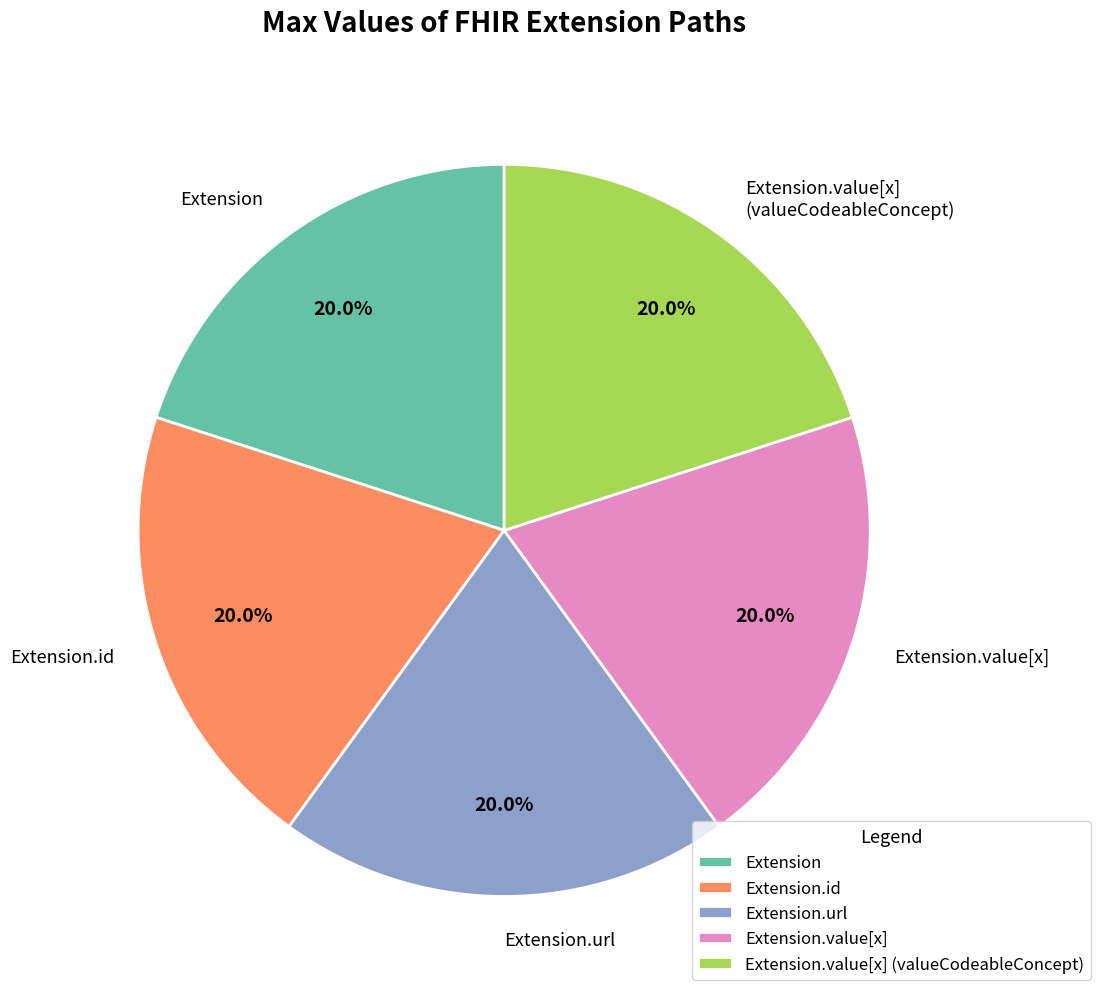

Combined, what portion of the pie is Extension.id and Extension.value[x] (valueCodeableConcept)?

40.0%